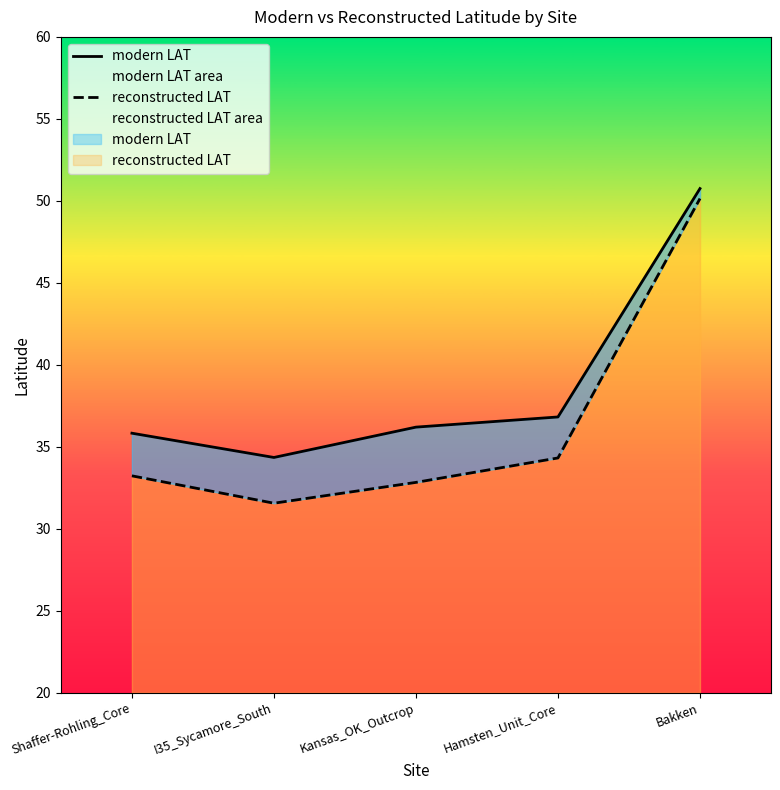

Rank the categories by reconstructed LAT value from lowest to highest.

I35_Sycamore_South, Kansas_OK_Outcrop, Shaffer-Rohling_Core, Hamsten_Unit_Core, Bakken